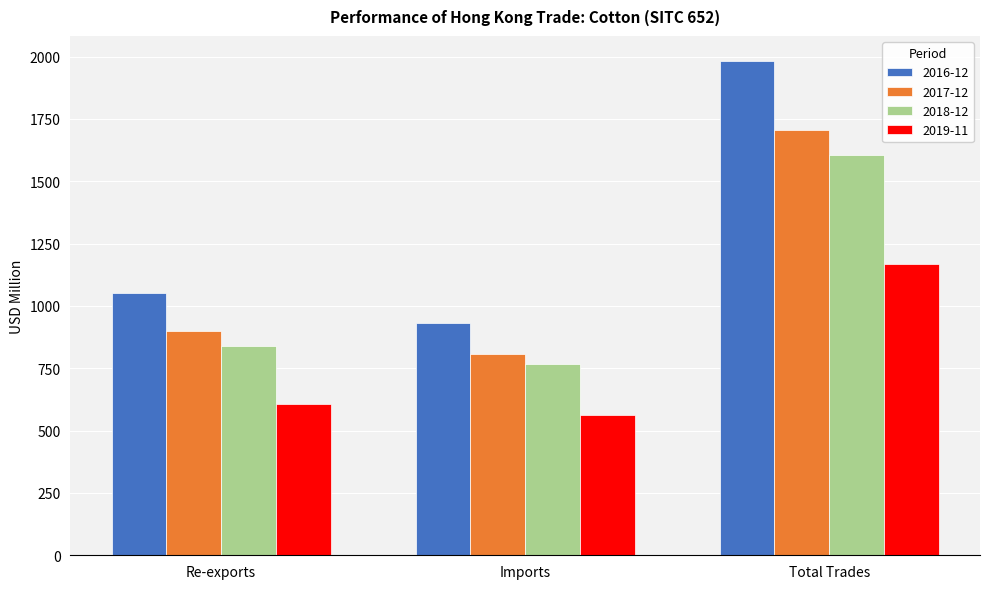

At which label does 2019-11 first exceed 607?

Re-exports